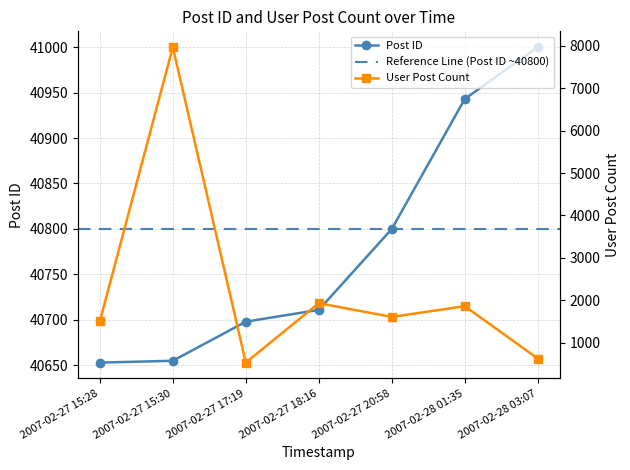

List the series in order of their overall mean, lowest first.

User Post Count, Post ID